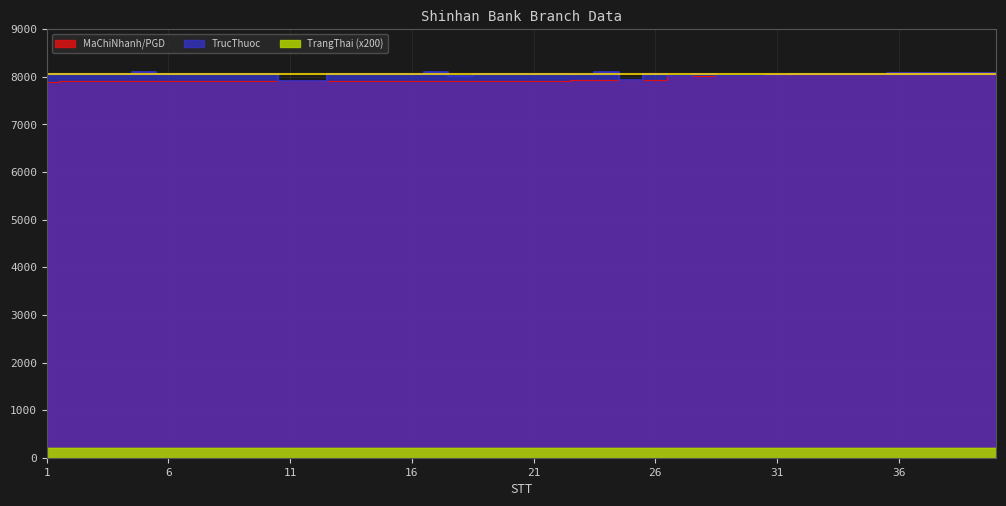

The MaChiNhanh/PGD series shows 7922 at 22. True or false?

True